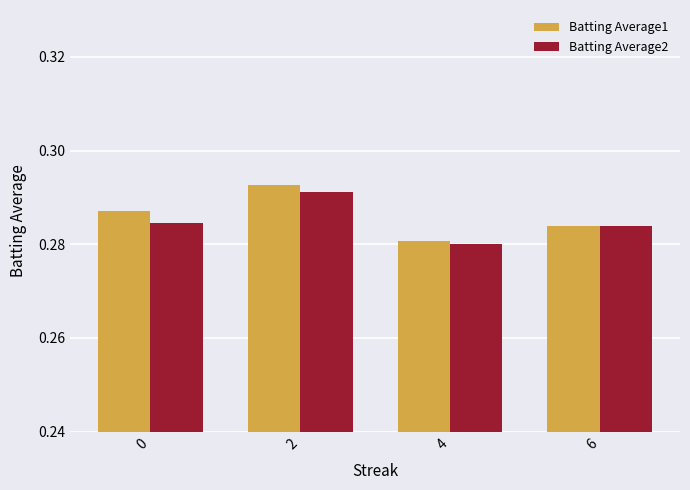

Between 4 and 6, which series saw the biggest shift?

Batting Average2